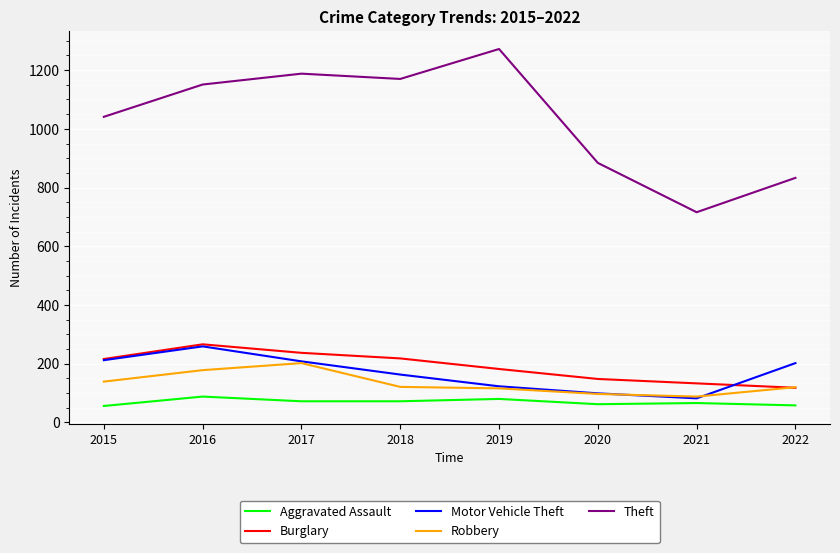

True or false: Aggravated Assault and Theft cross at least once.

False